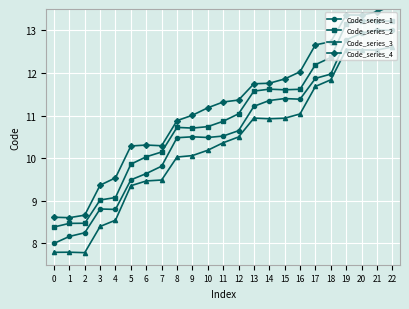

Which has a higher value, 6 or 8?

8